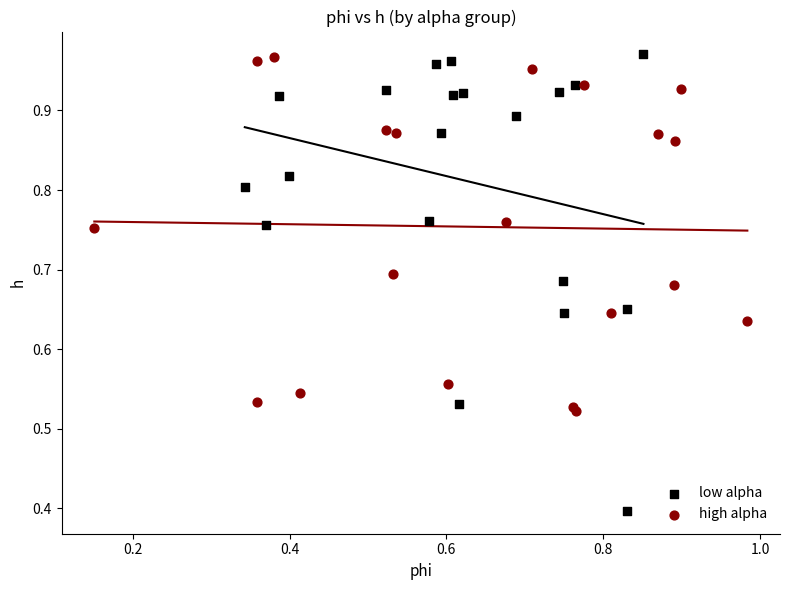

Which series contains the lowest Y value?

low alpha